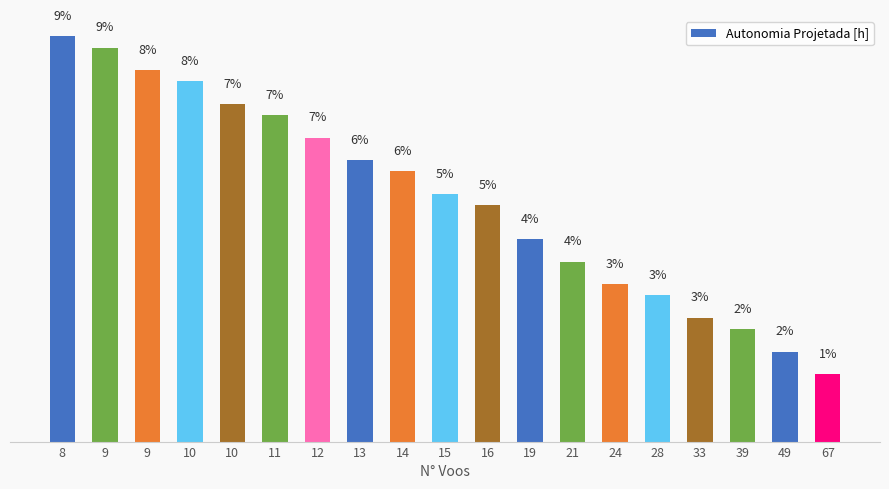

What is the average value?

5.3